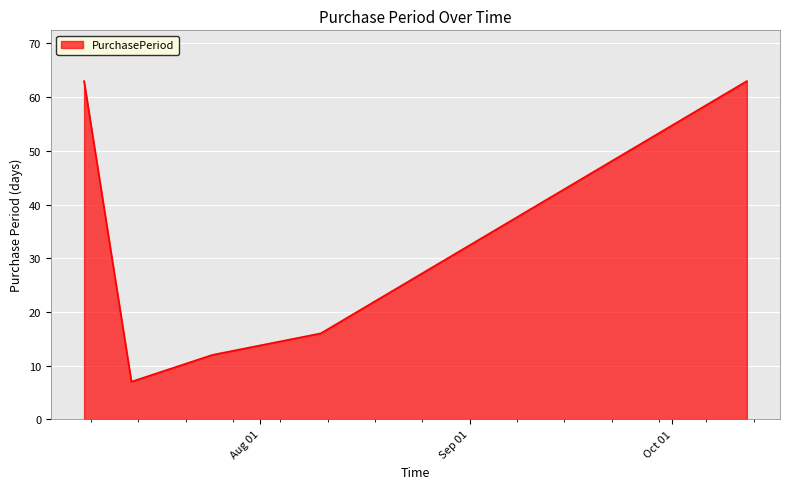

Reading right to left, transcribe all the data shown in this chart.

63	16	12	7	63